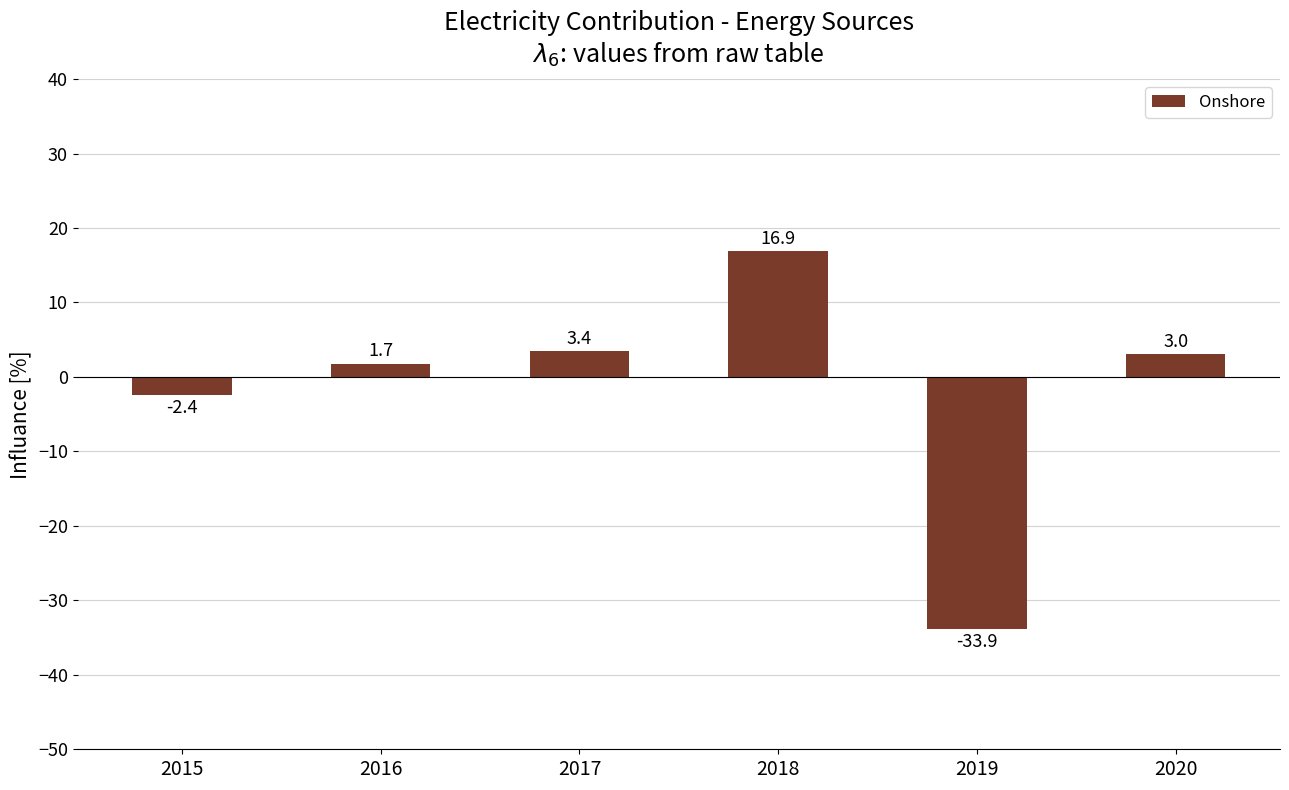

How many values exceed 3?

3